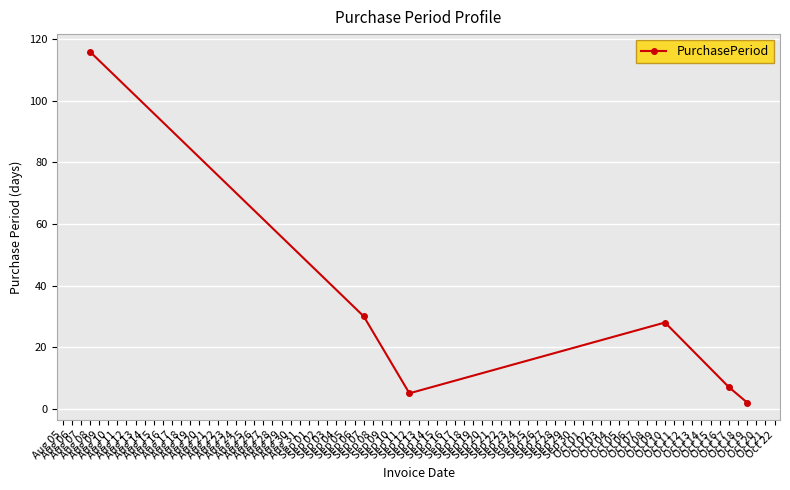

What is the maximum value shown in the chart?

116